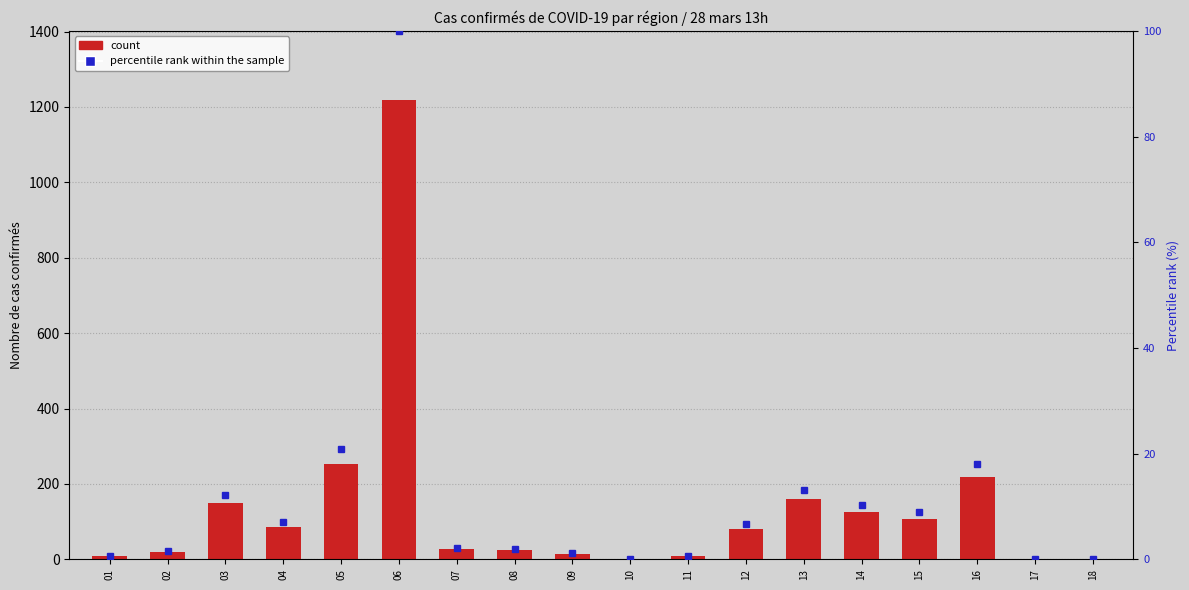

How many distinct data groups are displayed?

2